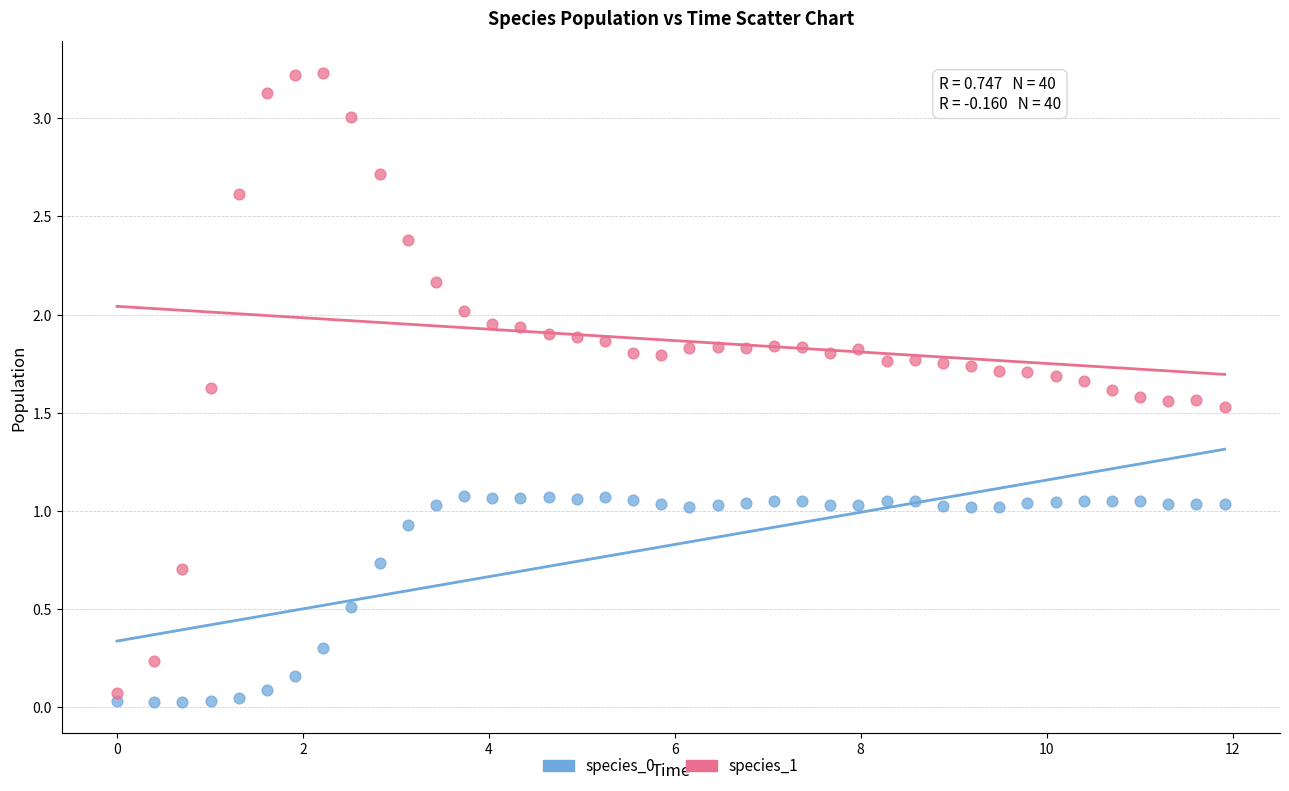

Which series reaches the maximum Y coordinate?

species_1